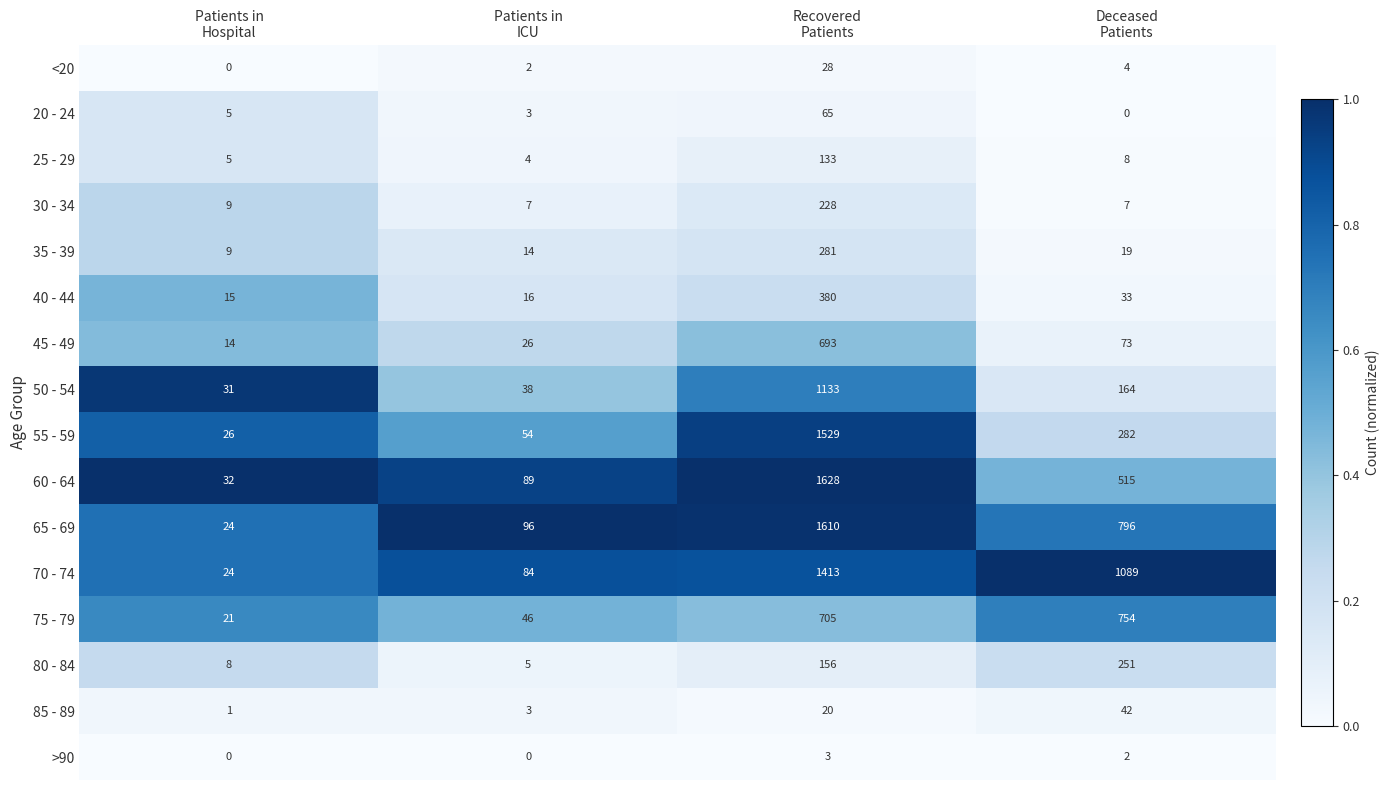

What is the difference between the maximum and minimum values in the 45 - 49 series?

679